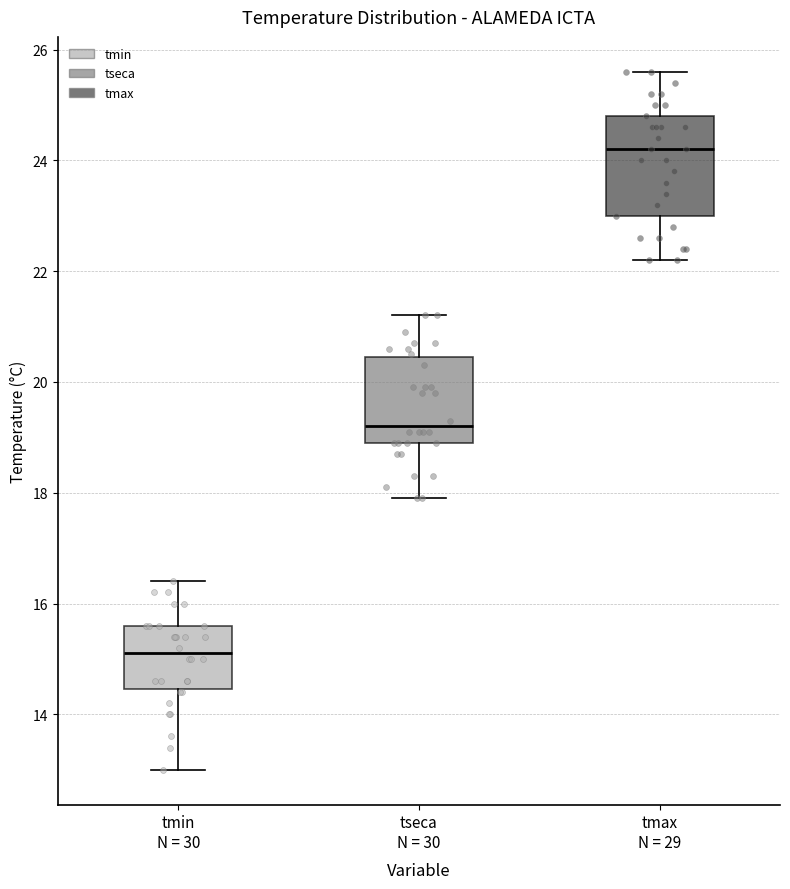

Which box has the lowest median line?

tmin N = 30